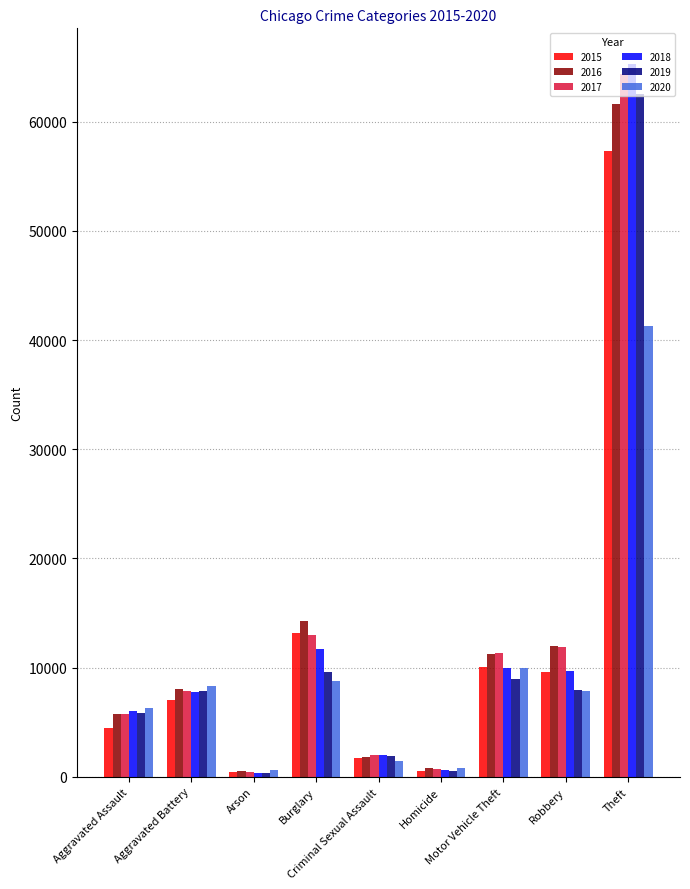

What is the value of the 2018 bar at the 1st from the left?

6001